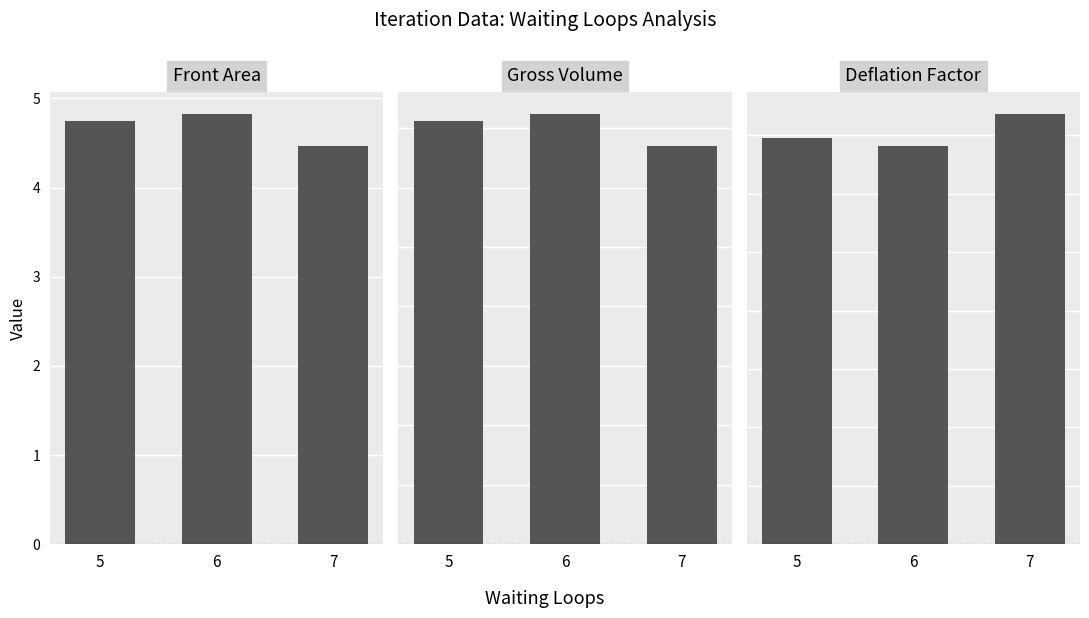

Rank the series at 6 from highest to lowest value.

Gross Volume, Front Area, Deflation Factor